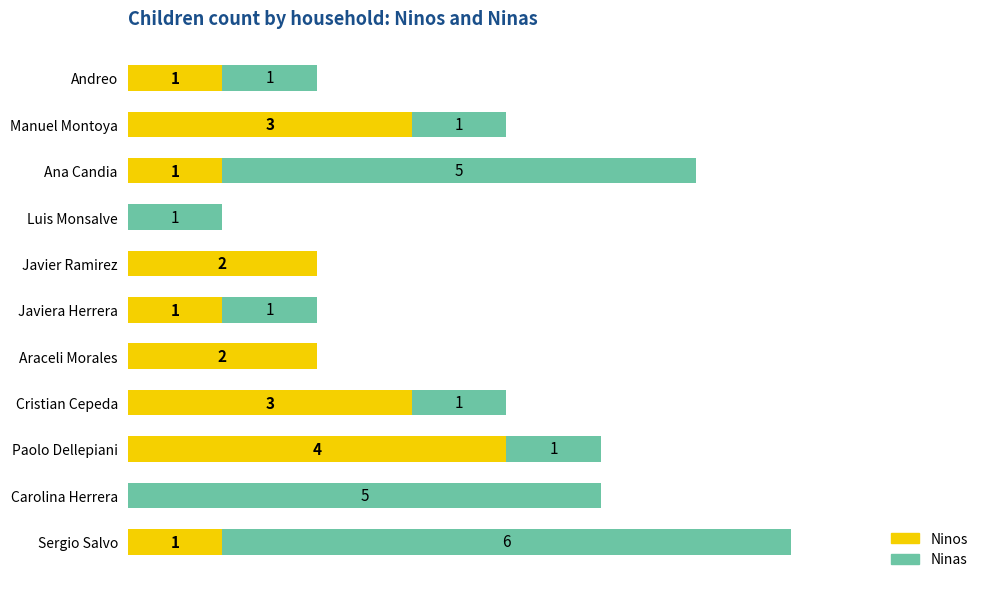

At which label does Ninos reach its peak?

Paolo Dellepiani